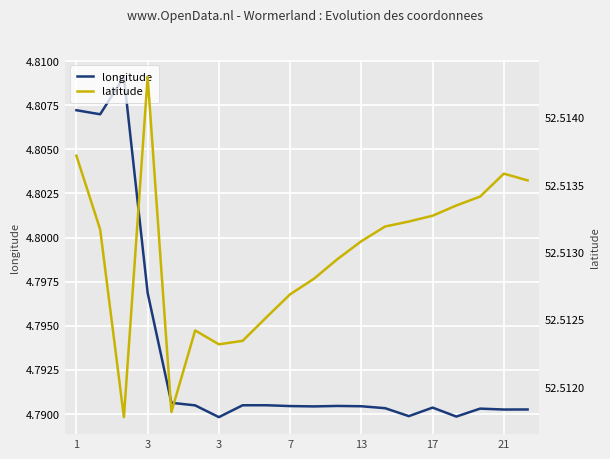

At 16, list the series in order from largest to smallest.

latitude, longitude